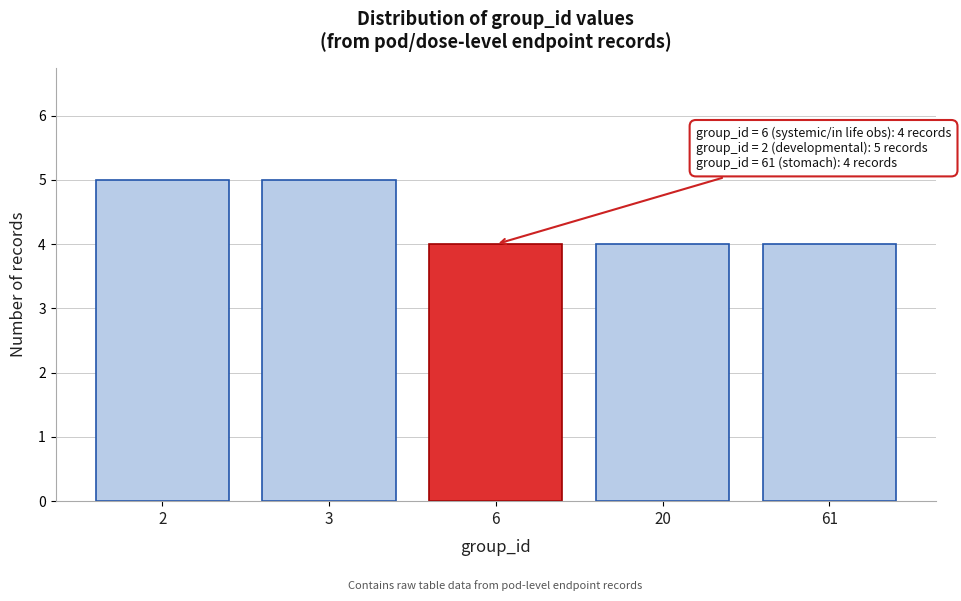

Reading left to right, list all the values displayed in this chart.

5	5	4	4	4